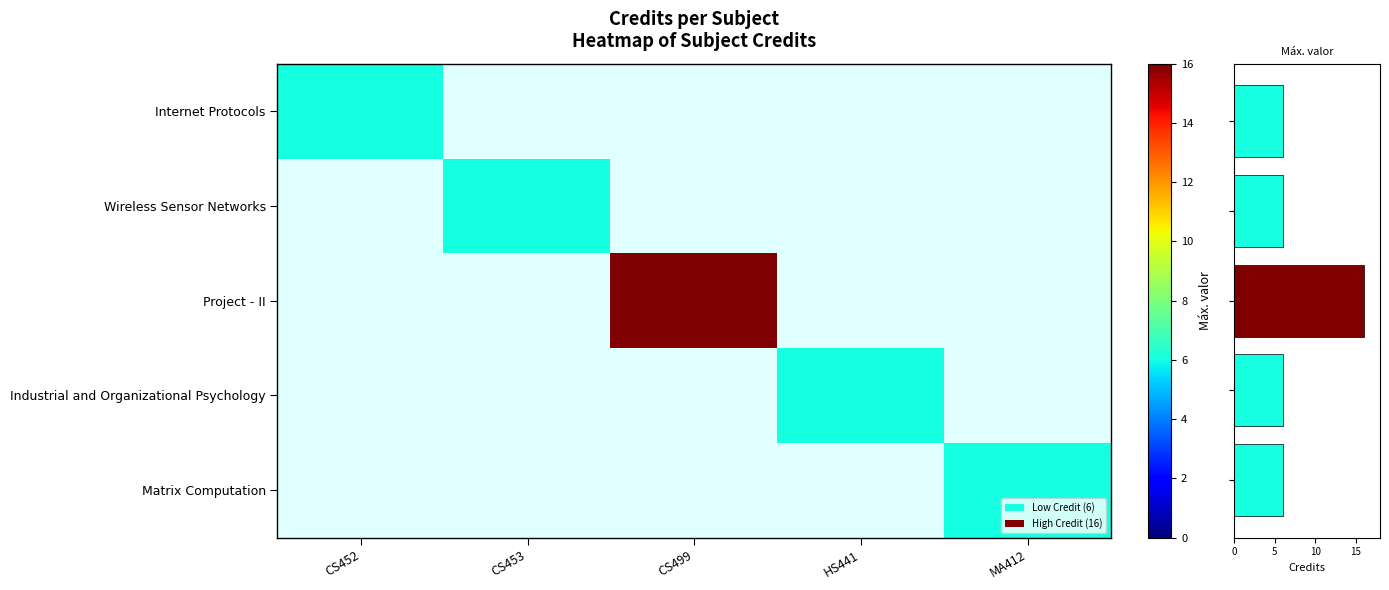

Is the value of Wireless Sensor Networks at HS441 greater than the value of Matrix Computation at CS453?

No